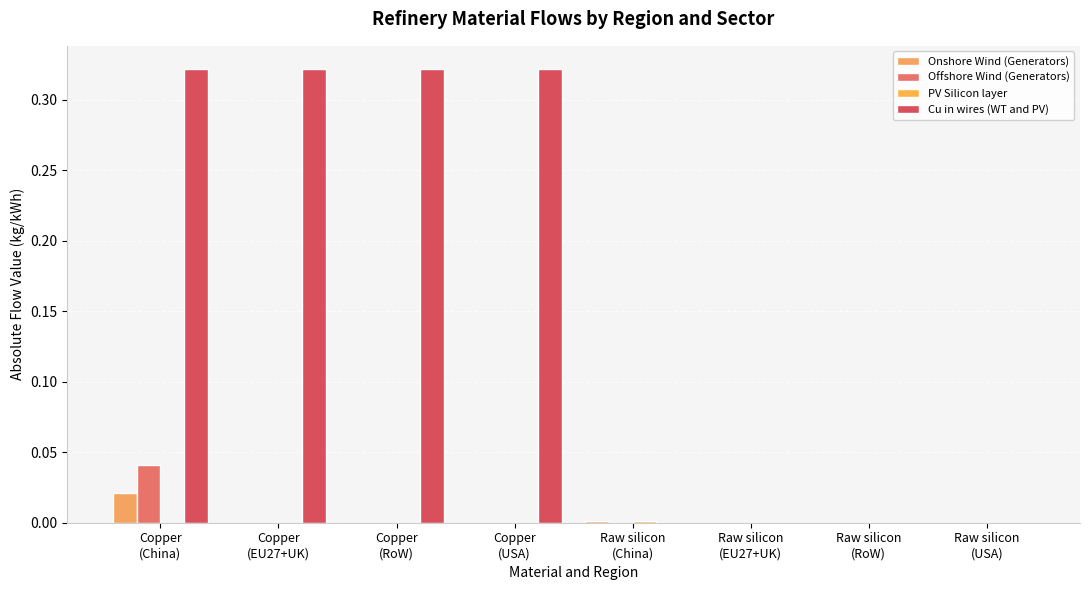

Which series has the largest range (max minus min)?

Cu in wires (WT and PV)